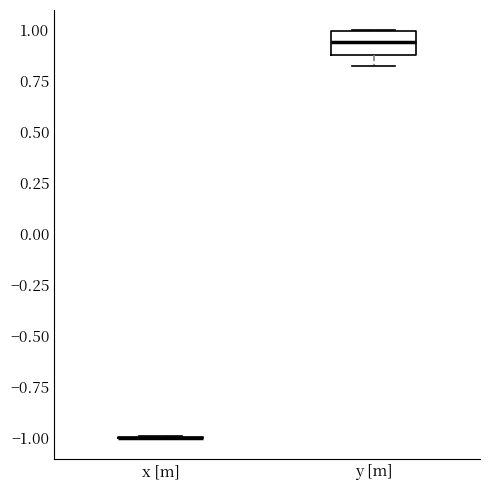

Reading left to right, transcribe this box plot: for each box, give where its median line is, the range the box spans, and where its two whiskers end, as read against the y-axis. The values are not printed on the chart, so give them approximately, as read against the axis.

x [m]: box collapsed to a line at -1.00, whiskers -1.00 to -1.00
y [m]: median 0.95, box 0.90 to 1.00, whiskers 0.85 to 1.00